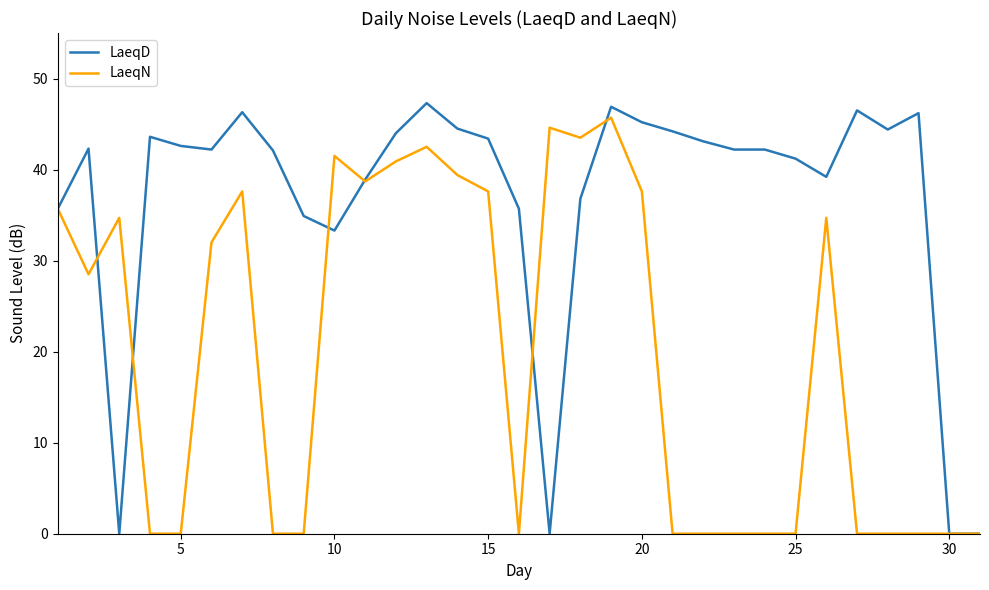

What is the highest value of the LaeqD series?

47.3